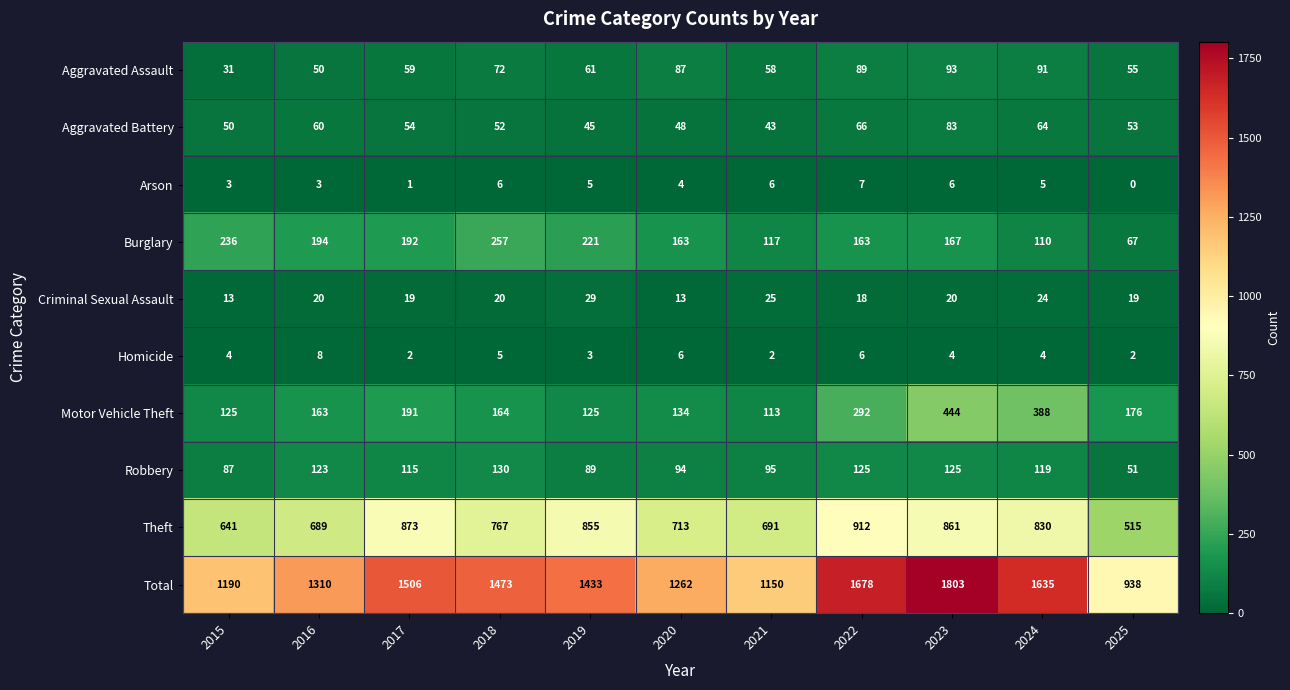

Where is Theft nearest to the value 713?

2020